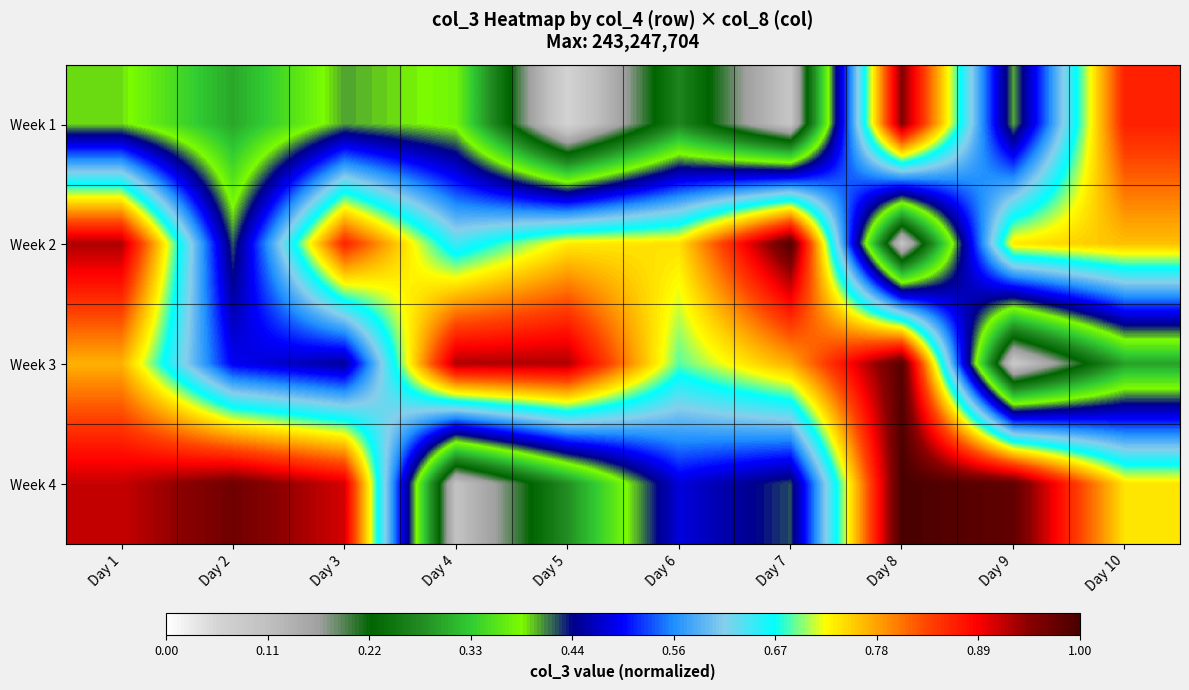

Rank the series by their maximum value, from highest to lowest.

Week 4, Week 2, Week 3, Week 1